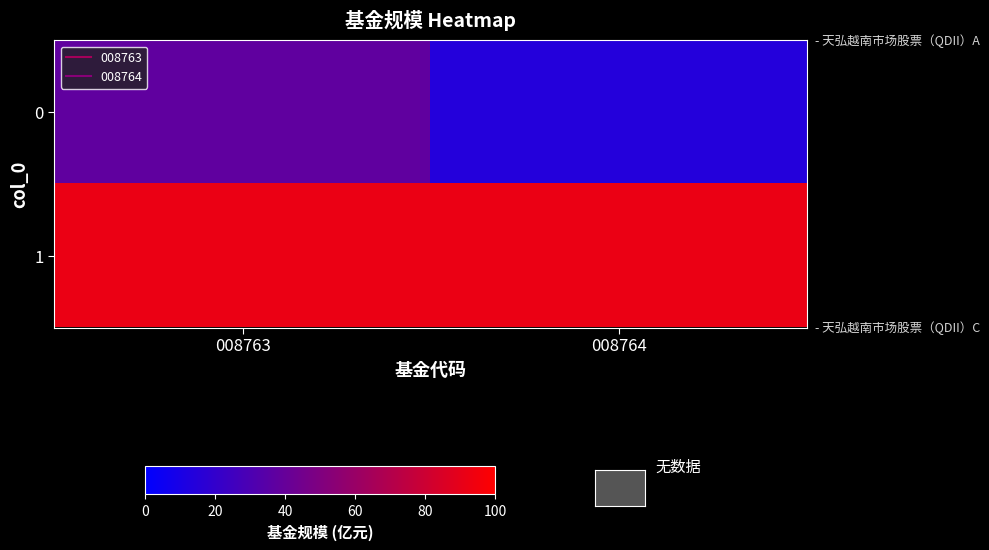

How many distinct data groups are displayed?

2